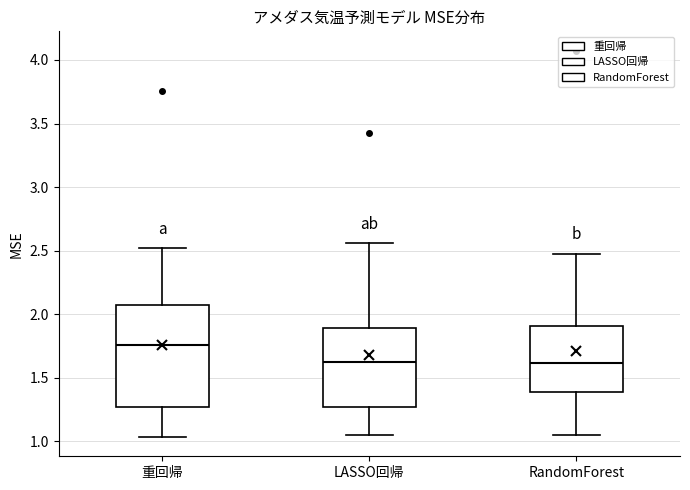

Where is the upper edge of the box for LASSO回帰 on the y-axis? The values are not printed on the chart, so give them approximately, as read against the axis.

1.90